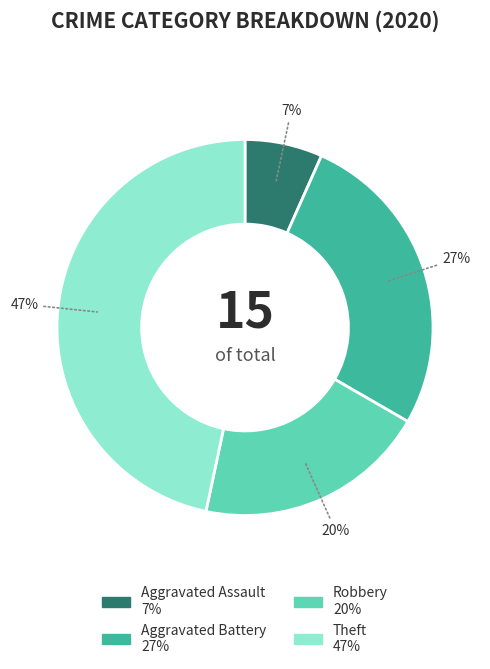

Which has a higher value, Aggravated Battery or Theft?

Theft